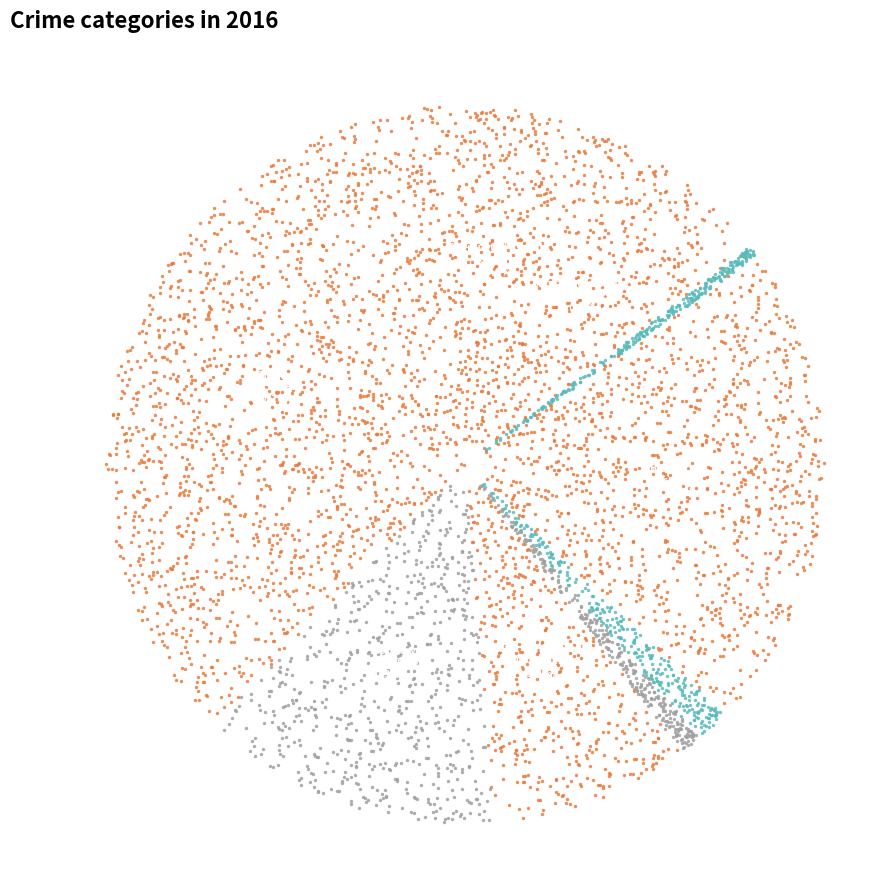

Approximately how many times larger is the value at Criminal Sexual Assault compared to Aggravated Battery?

0.2